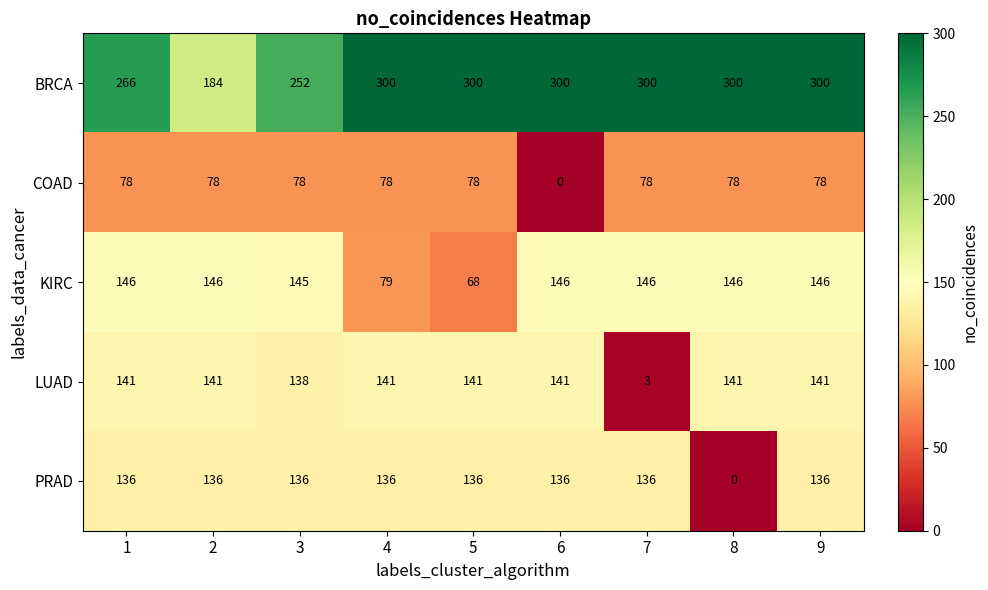

At 4, list the series in order from largest to smallest.

BRCA, LUAD, PRAD, KIRC, COAD